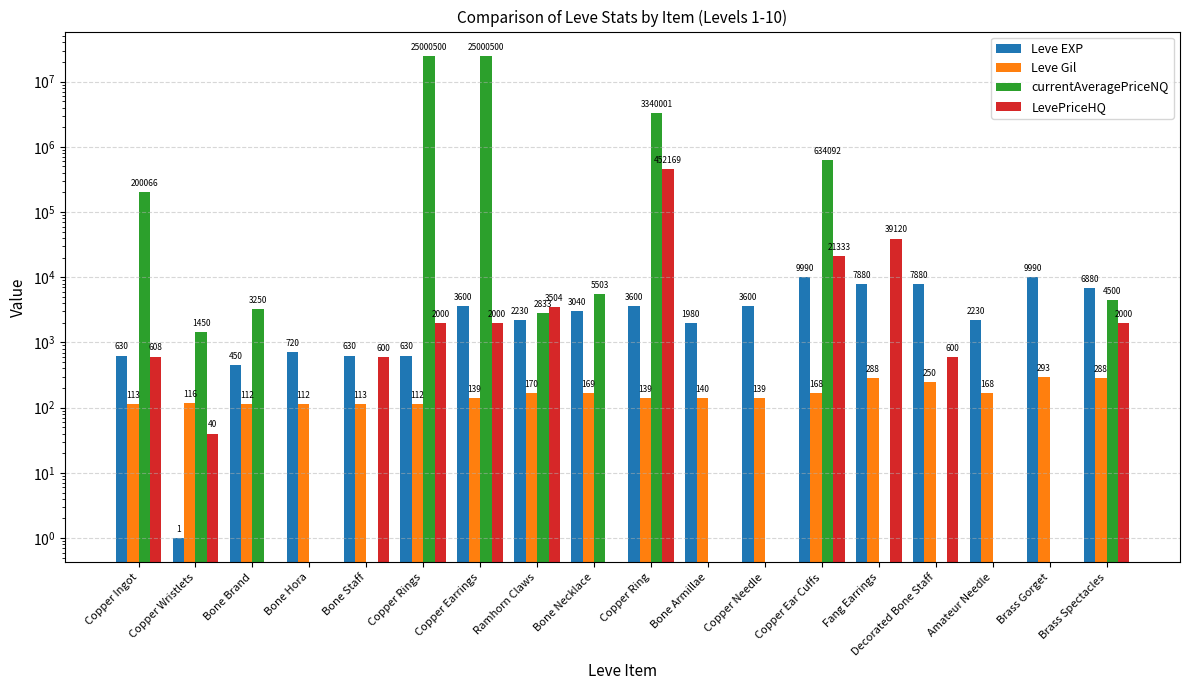

Reading left to right, what are all the values shown in this chart?

Leve EXP: Copper Ingot=630	Copper Wristlets=1	Bone Brand=450	Bone Hora=720	Bone Staff=630	Copper Rings=630	Copper Earrings=3600	Ramhorn Claws=2230	Bone Necklace=3040	Copper Ring=3600	Bone Armillae=1980	Copper Needle=3600	Copper Ear Cuffs=9990	Fang Earrings=7880	Decorated Bone Staff=7880	Amateur Needle=2230	Brass Gorget=9990	Brass Spectacles=6880
Leve Gil: Copper Ingot=113	Copper Wristlets=116	Bone Brand=112	Bone Hora=112	Bone Staff=113	Copper Rings=112	Copper Earrings=139	Ramhorn Claws=170	Bone Necklace=169	Copper Ring=139	Bone Armillae=140	Copper Needle=139	Copper Ear Cuffs=168	Fang Earrings=288	Decorated Bone Staff=250	Amateur Needle=168	Brass Gorget=293	Brass Spectacles=288
currentAveragePriceNQ: Copper Ingot=200066	Copper Wristlets=1450	Bone Brand=3250	Bone Hora=0	Bone Staff=0	Copper Rings=25000500	Copper Earrings=25000500	Ramhorn Claws=2833	Bone Necklace=5503	Copper Ring=3340001	Bone Armillae=0	Copper Needle=0	Copper Ear Cuffs=634092	Fang Earrings=0	Decorated Bone Staff=0	Amateur Needle=0	Brass Gorget=0	Brass Spectacles=4500
LevePriceHQ: Copper Ingot=608	Copper Wristlets=40	Bone Brand=0	Bone Hora=0	Bone Staff=600	Copper Rings=2000	Copper Earrings=2000	Ramhorn Claws=3504	Bone Necklace=0	Copper Ring=452169	Bone Armillae=0	Copper Needle=0	Copper Ear Cuffs=21333	Fang Earrings=39120	Decorated Bone Staff=600	Amateur Needle=0	Brass Gorget=0	Brass Spectacles=2000